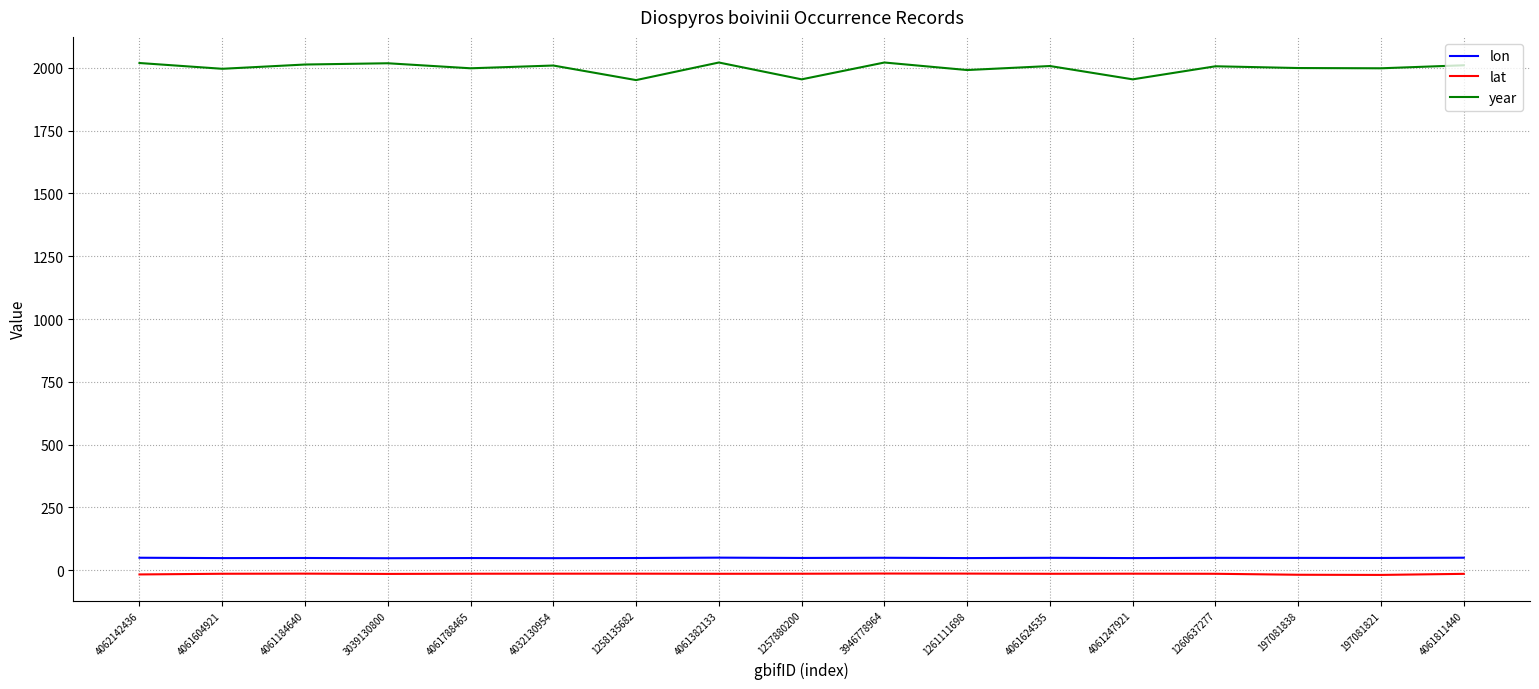

Rank the series by their maximum value, from highest to lowest.

year, lon, lat